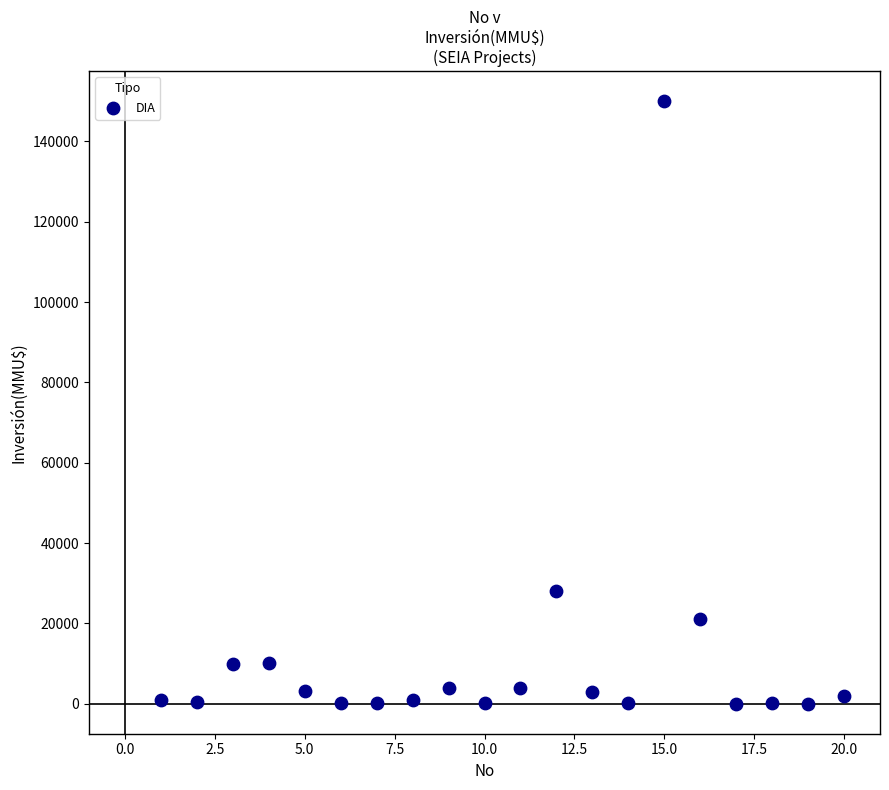

What Y value in the scatter plot is closest to 75020?

28024